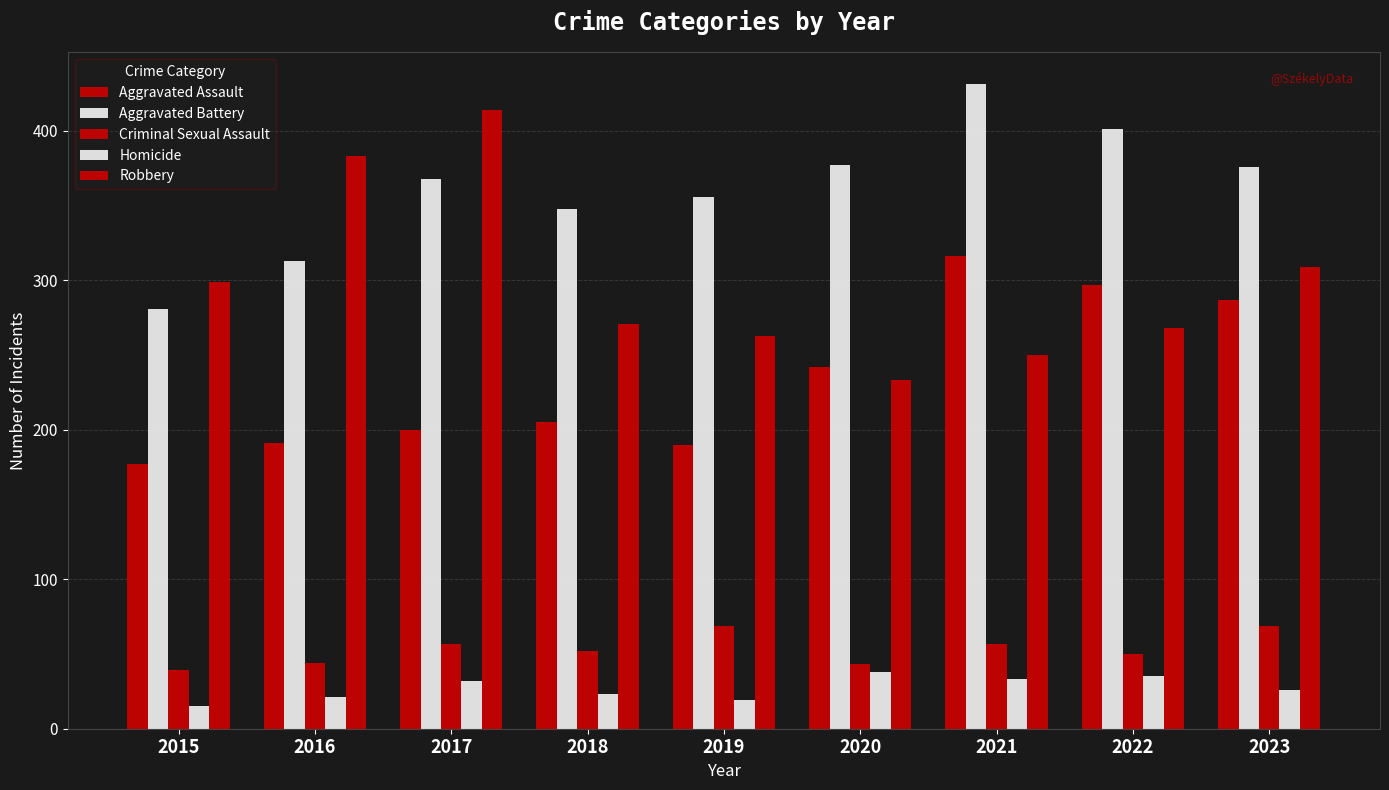

At which label does Criminal Sexual Assault first exceed 52?

2017